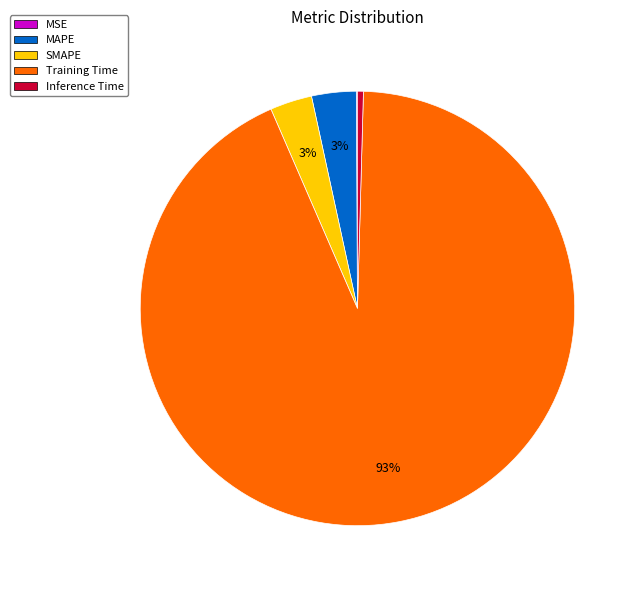

Is it true that MAPE is 17% of the pie?

False